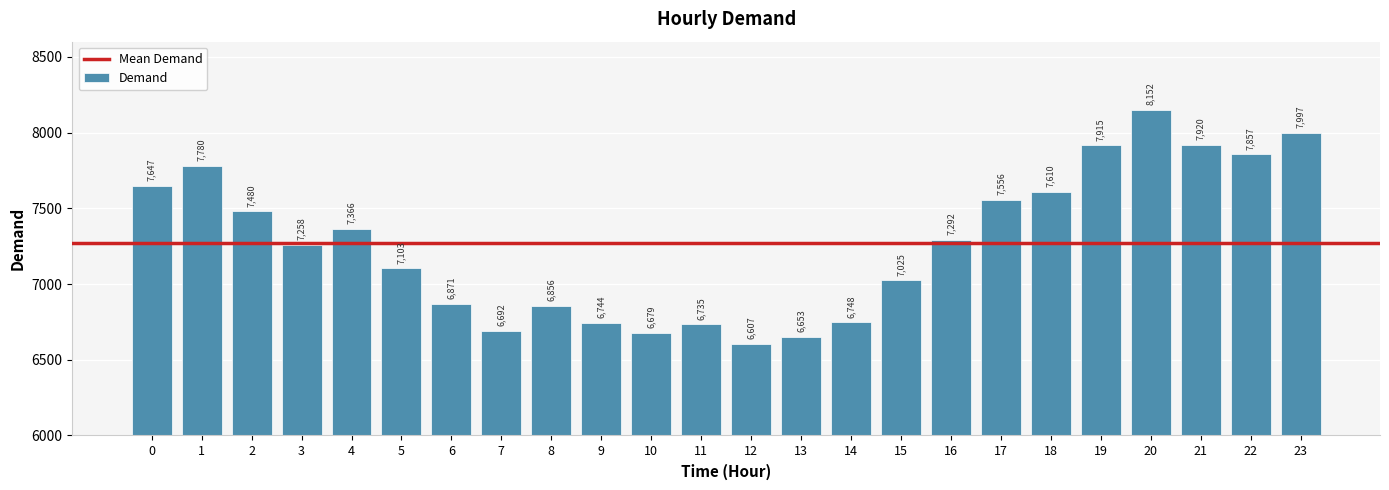

Count the number of categories in the chart.

24